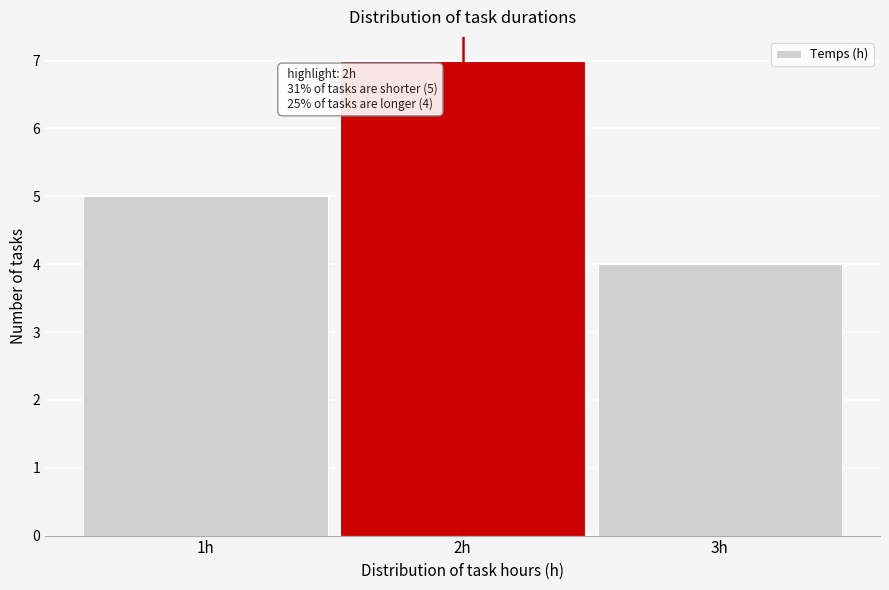

Which range on the x-axis has the tallest bar?

1.5 to 2.5